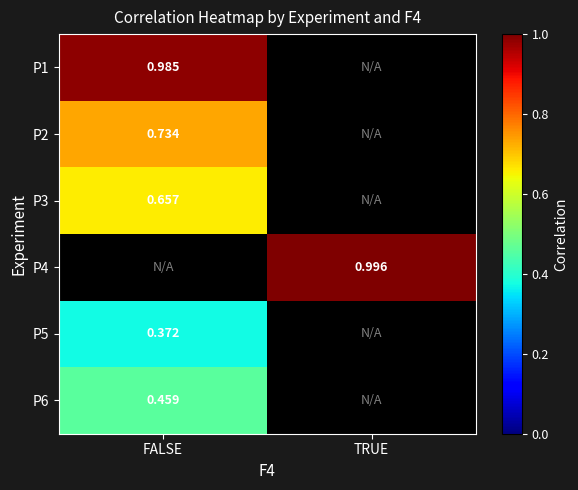

At which label is P2 closest to 0?

FALSE